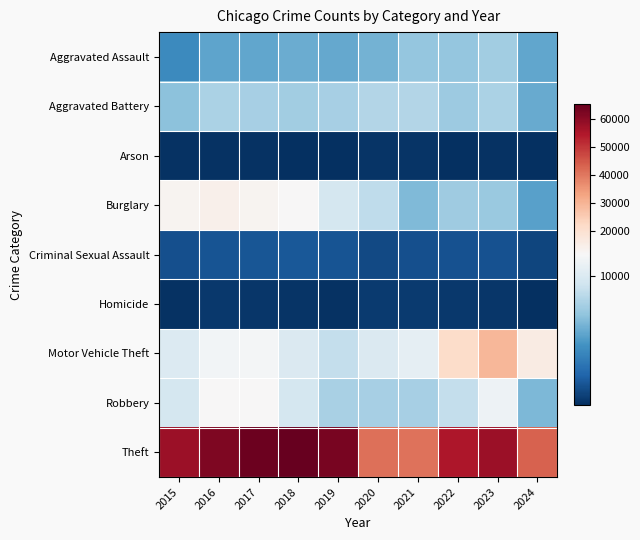

At which category is the sum across all series the highest?

2023